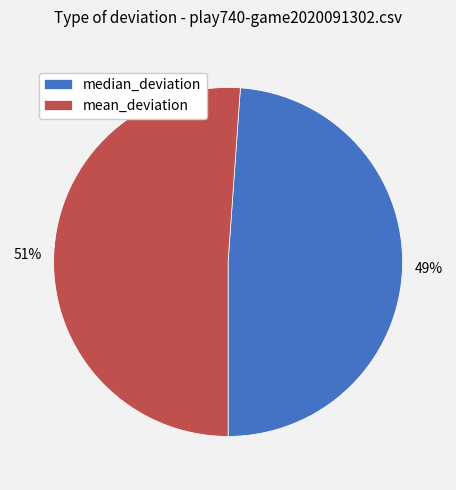

To the nearest percent, what is the difference between the largest and smallest slice percentages?

2%